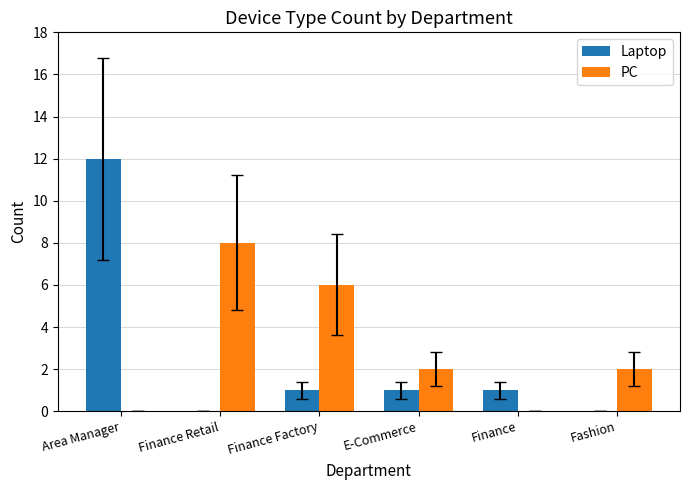

Count the number of categories in the chart.

6